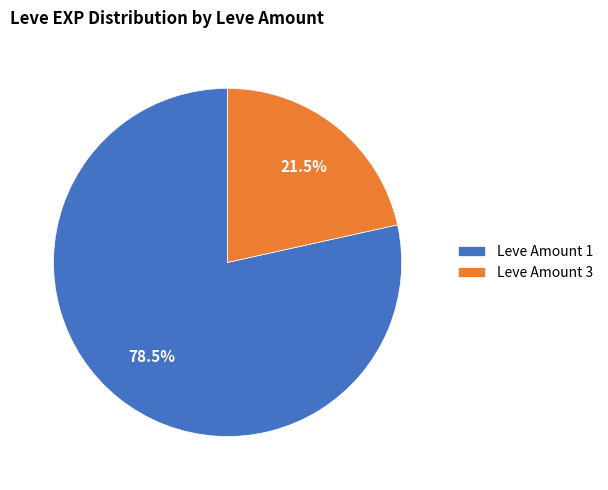

What percentage do Leve Amount 1 and Leve Amount 3 together represent?

100.0%